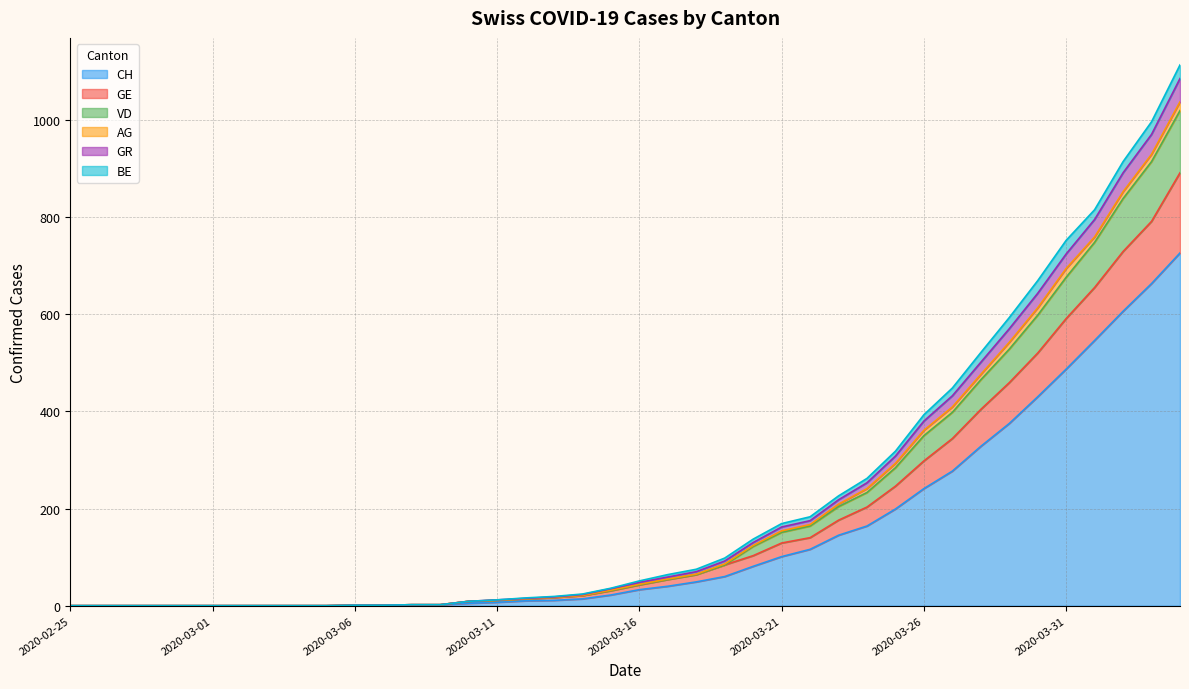

What is the label of the 5th point from the left?

2020-02-29